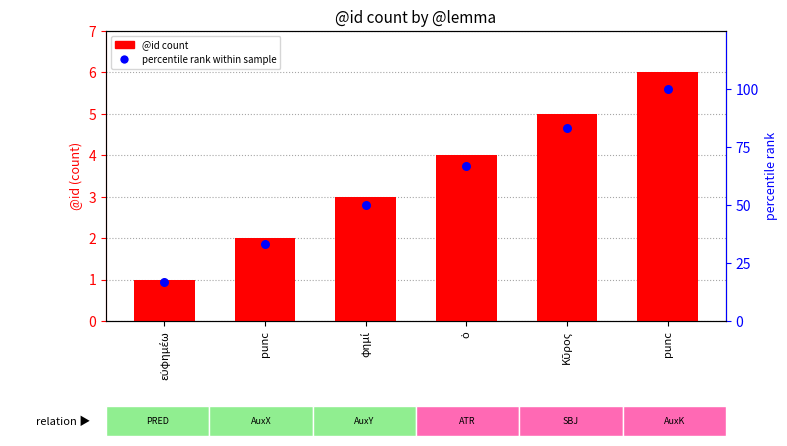

What are all the series names shown in the legend?

@id count, percentile rank within sample